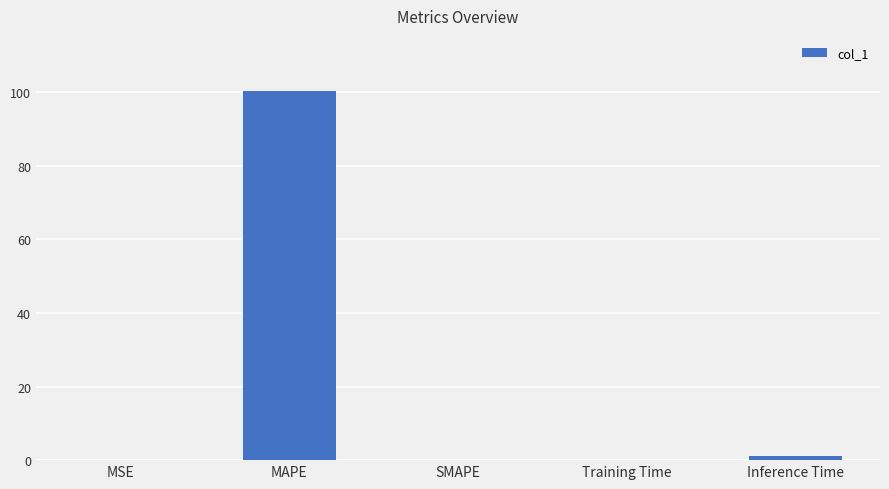

At which category does the chart reach its peak across all series?

MAPE